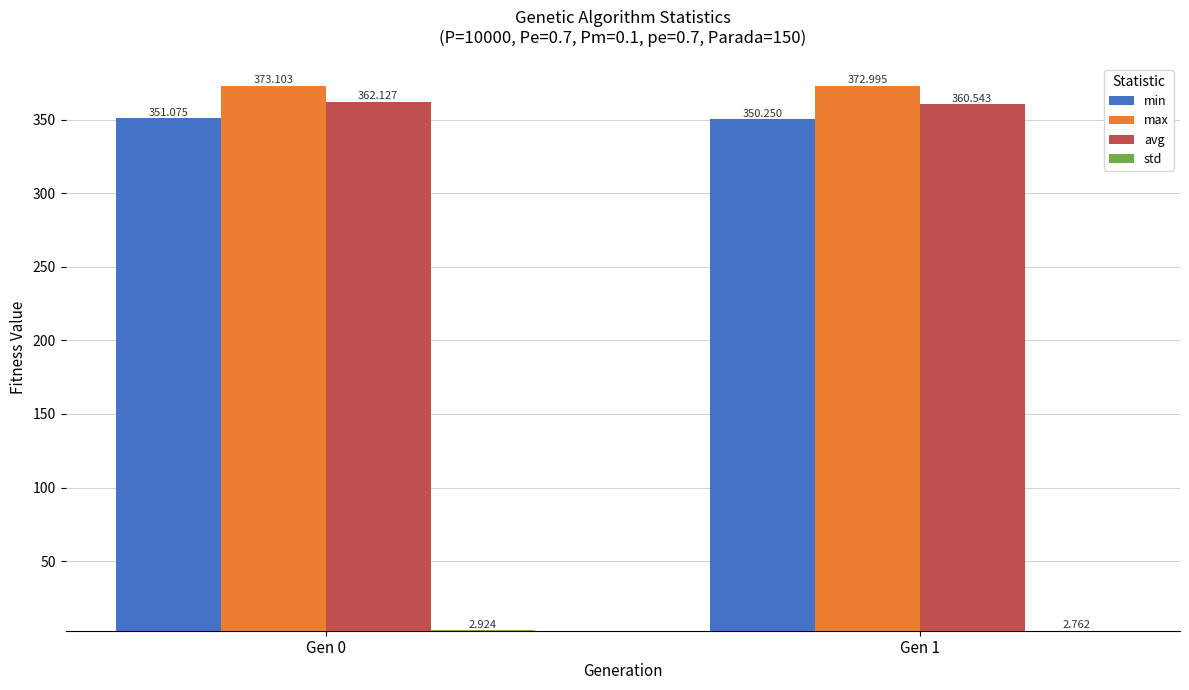

At how many categories does at least one series exceed 279?

2